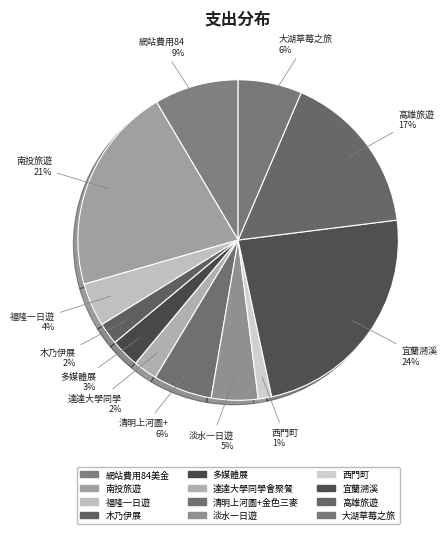

Does any single category account for the majority?

No